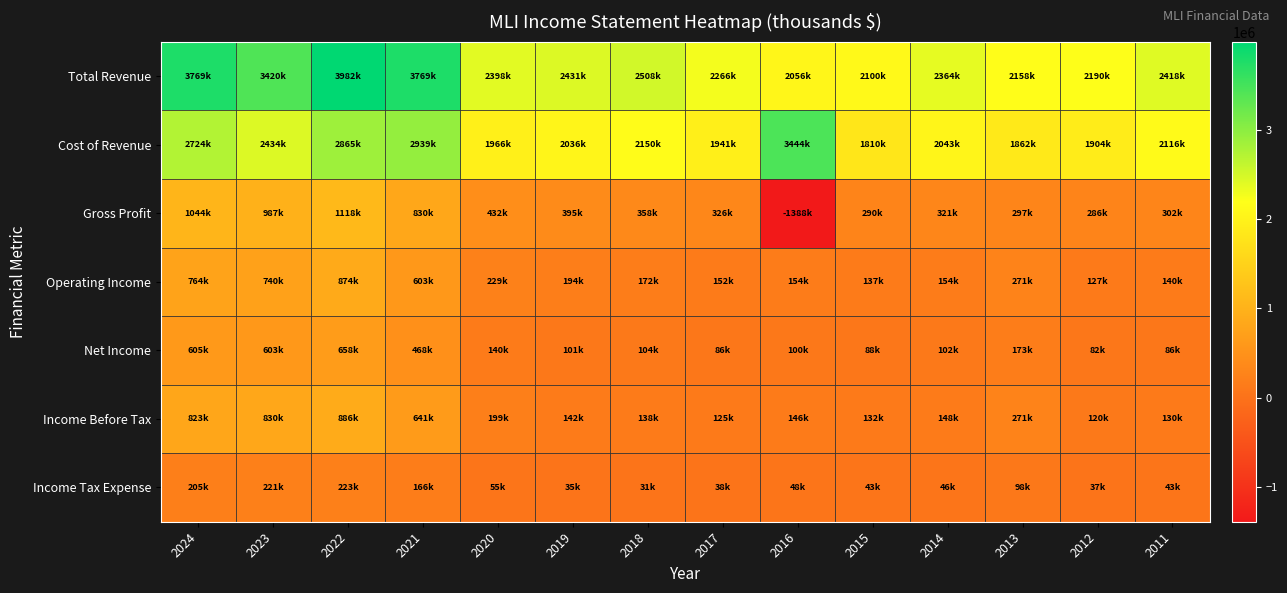

Which series has the widest spread of values?

Gross Profit